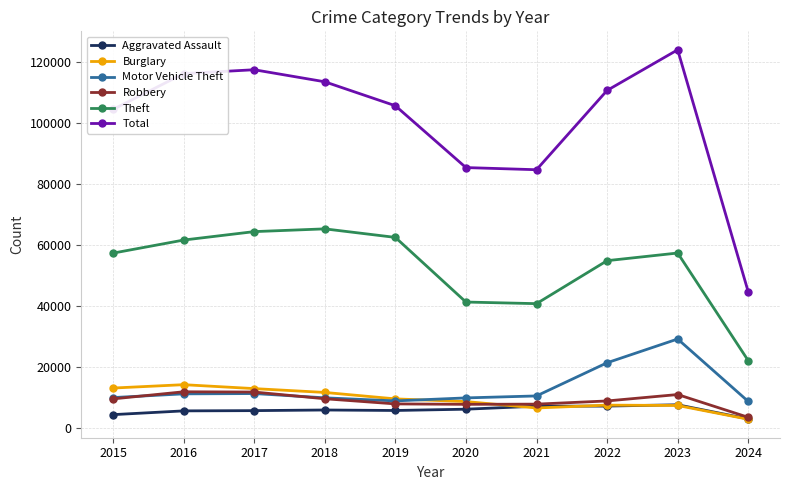

How many lines are shown in the chart?

6